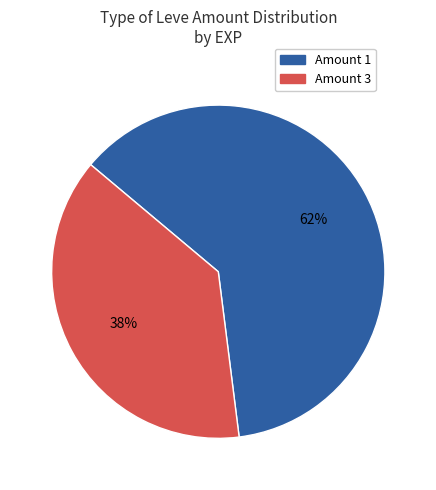

Is there a majority slice in this chart?

Yes